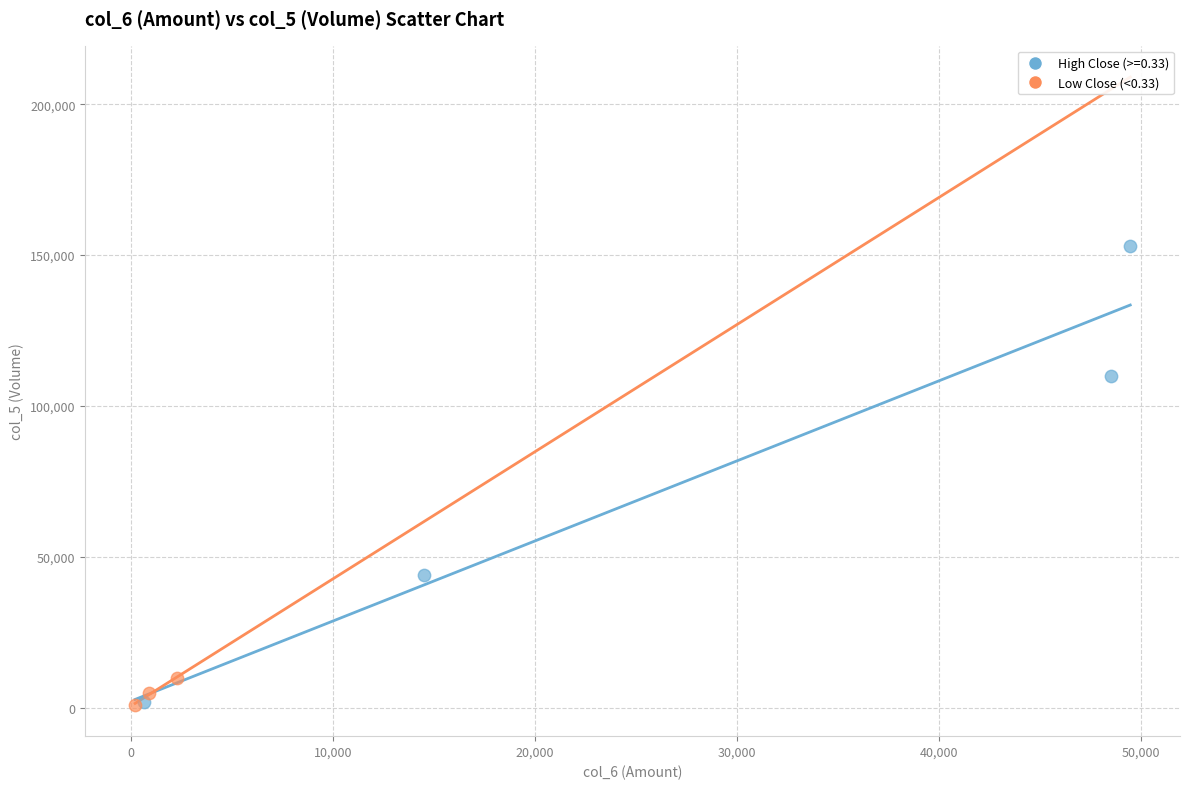

Which series contains the highest Y value?

High Close (>=0.33)